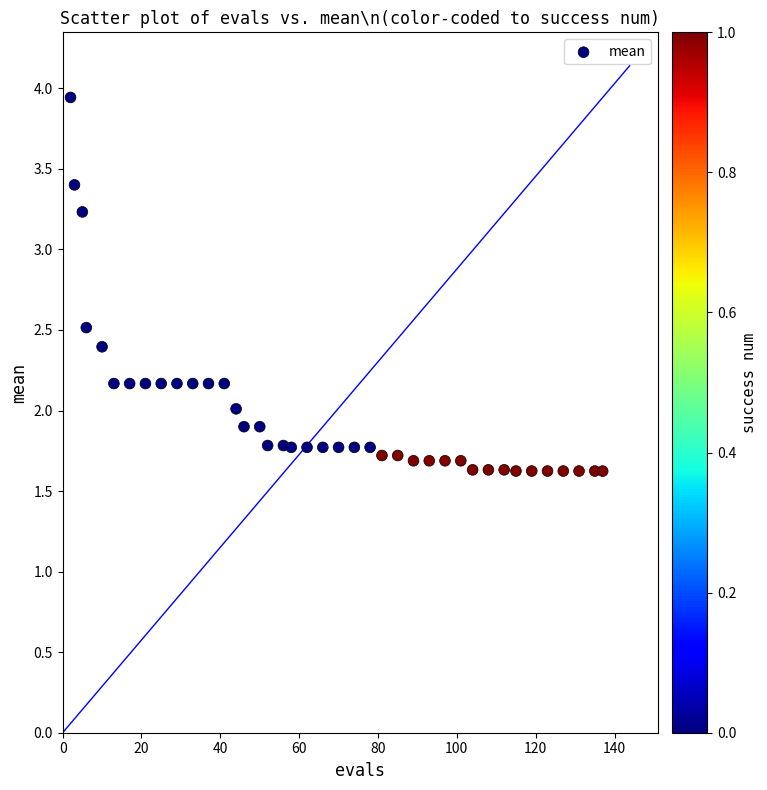

What is the range of X values (max minus min)?

135.0